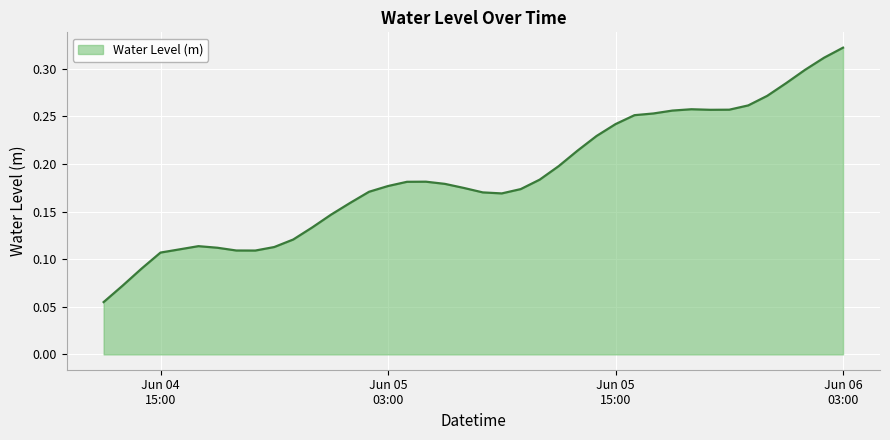

True or false: the data has more than 0 interior local peaks.

True